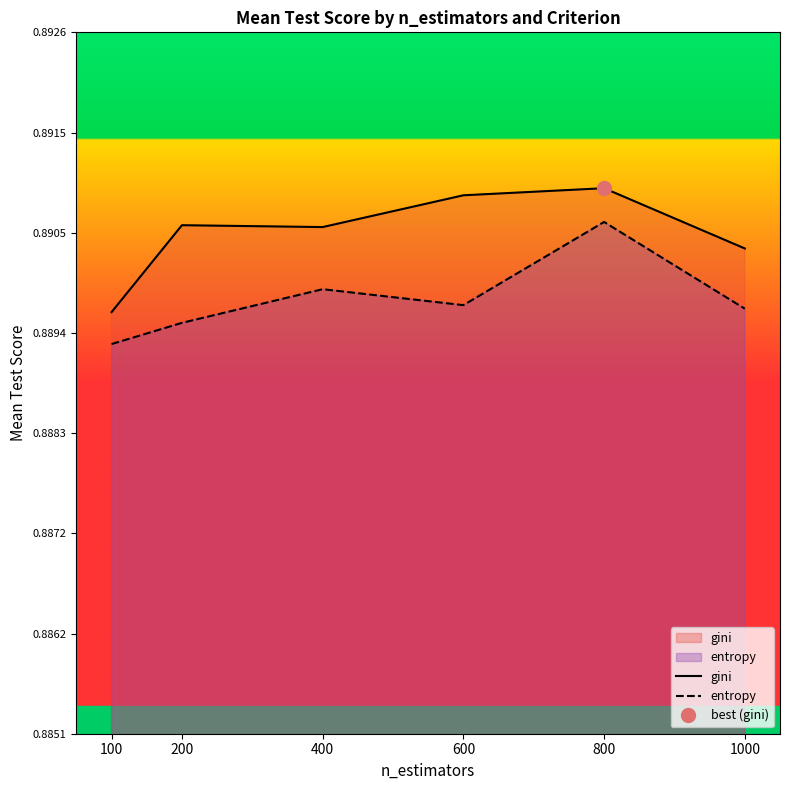

At which category is the sum across all series the highest?

800